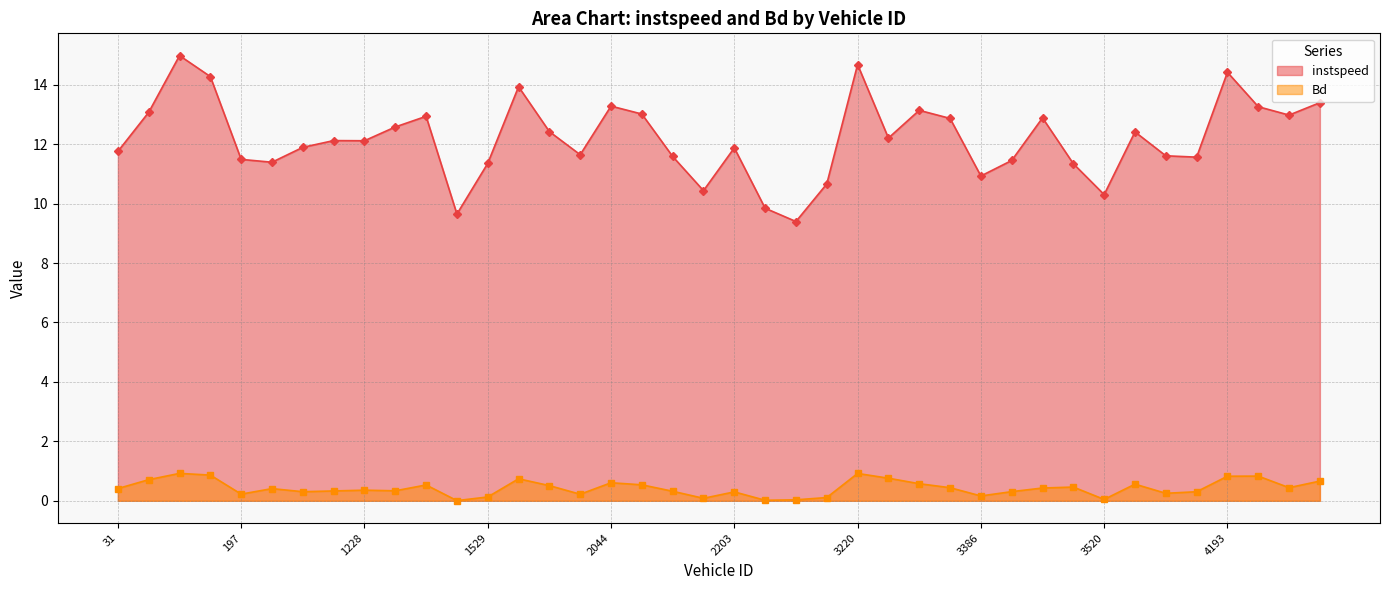

Reading left to right, list all the values displayed in this chart.

instspeed: 11.8	13.1	15.0	14.3	11.5	11.4	11.9	12.1	12.1	12.6	12.9	9.6	11.4	13.9	12.4	11.6	13.3	13.0	11.6	10.4	11.9	9.8	9.4	10.7	14.7	12.2	13.1	12.9	10.9	11.5	12.9	11.3	10.3	12.4	11.6	11.6	14.4	13.3	13.0	13.4
Bd: 0.4	0.7	0.9	0.9	0.2	0.4	0.3	0.3	0.4	0.3	0.5	0.0	0.1	0.7	0.5	0.2	0.6	0.5	0.3	0.1	0.3	0.0	0.0	0.1	0.9	0.8	0.6	0.4	0.2	0.3	0.4	0.5	0.0	0.6	0.3	0.3	0.8	0.8	0.4	0.7